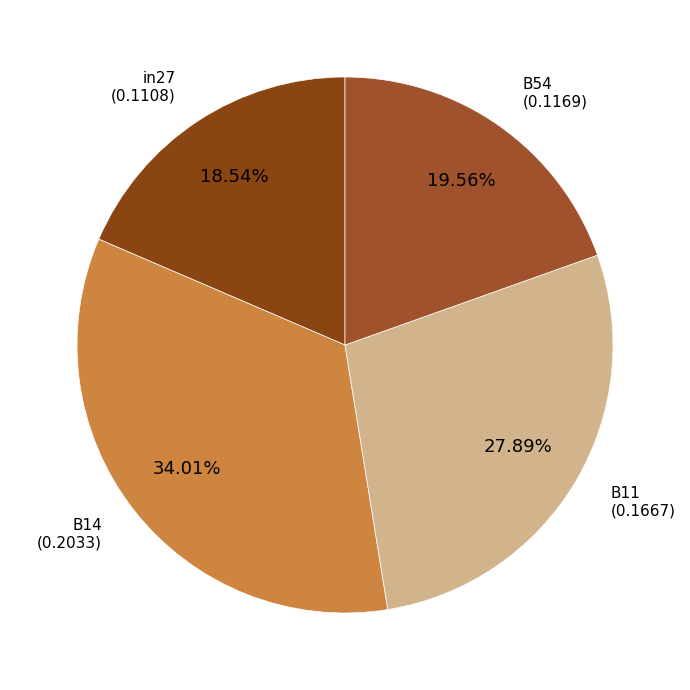

Count the number of slices in the pie.

4